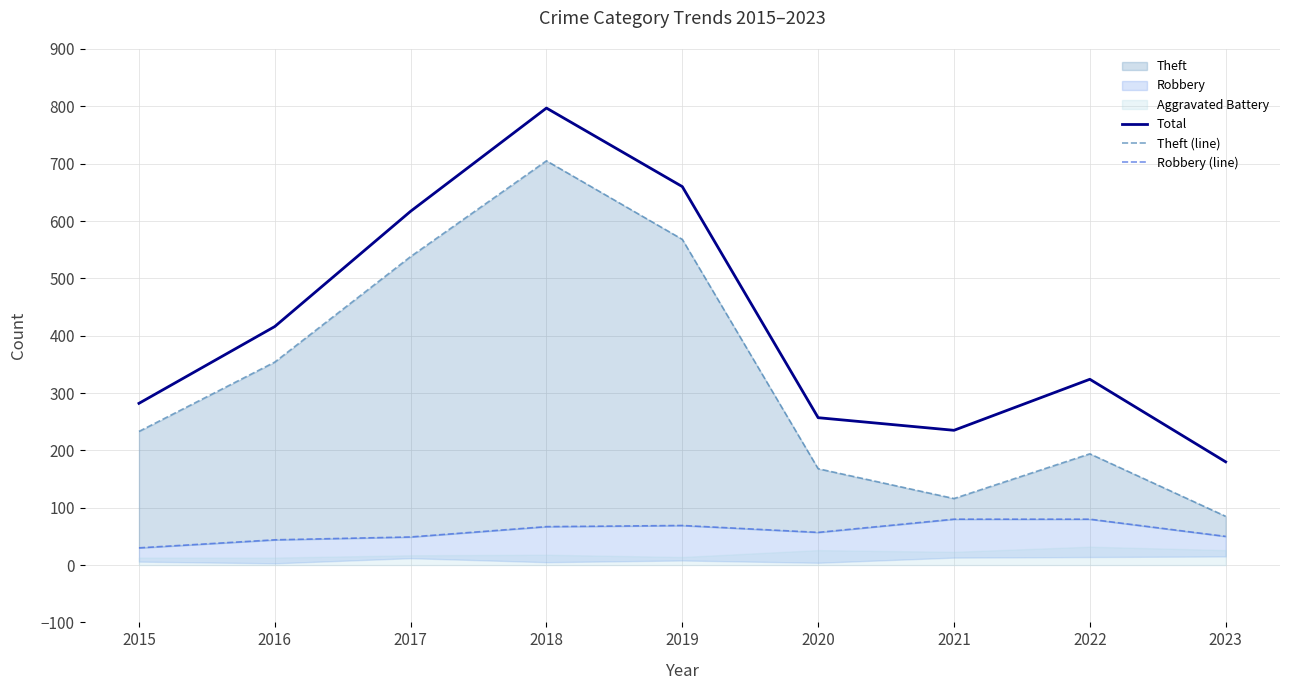

Is the value of Total at 2015 greater than the value of Robbery (line) at 2019?

Yes